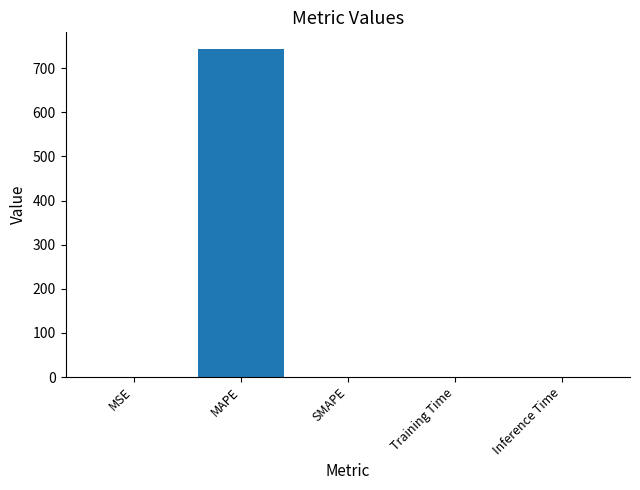

What is the sum of all values?

744.2